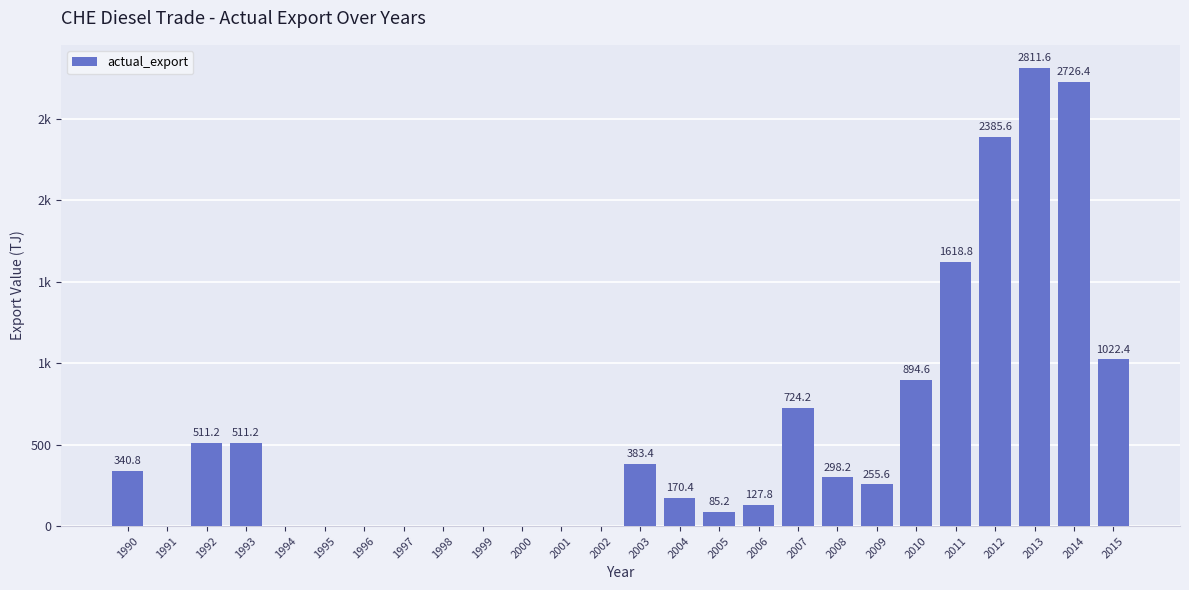

Rank the categories by value from lowest to highest.

1991, 1994, 1995, 1996, 1997, 1998, 1999, 2000, 2001, 2002, 2005, 2006, 2004, 2009, 2008, 1990, 2003, 1992, 1993, 2007, 2010, 2015, 2011, 2012, 2014, 2013